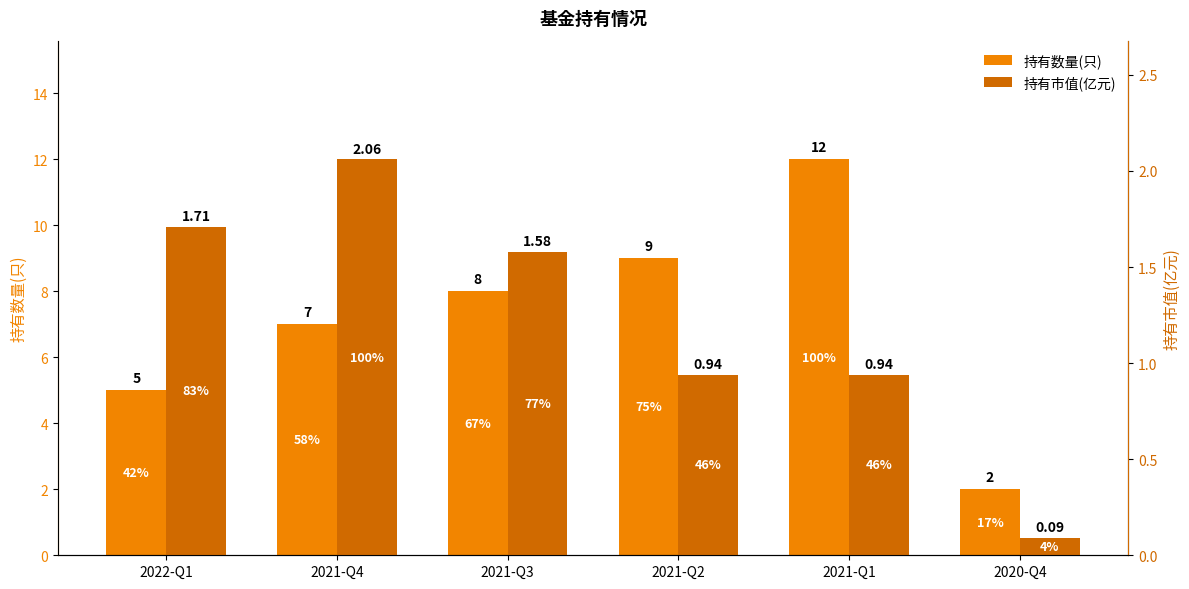

How many values in the 持有数量(只) series exceed 8?

2